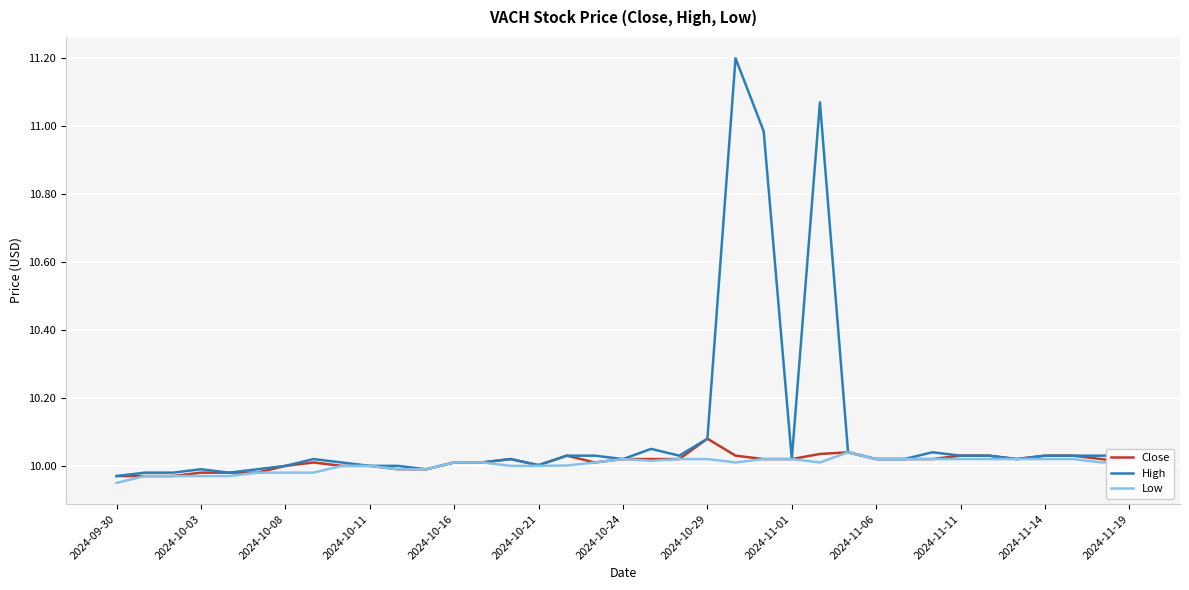

Which series has the widest spread of values?

High